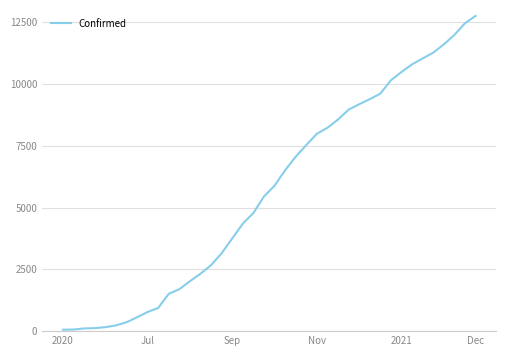

What is the difference between the maximum and minimum values?

12698